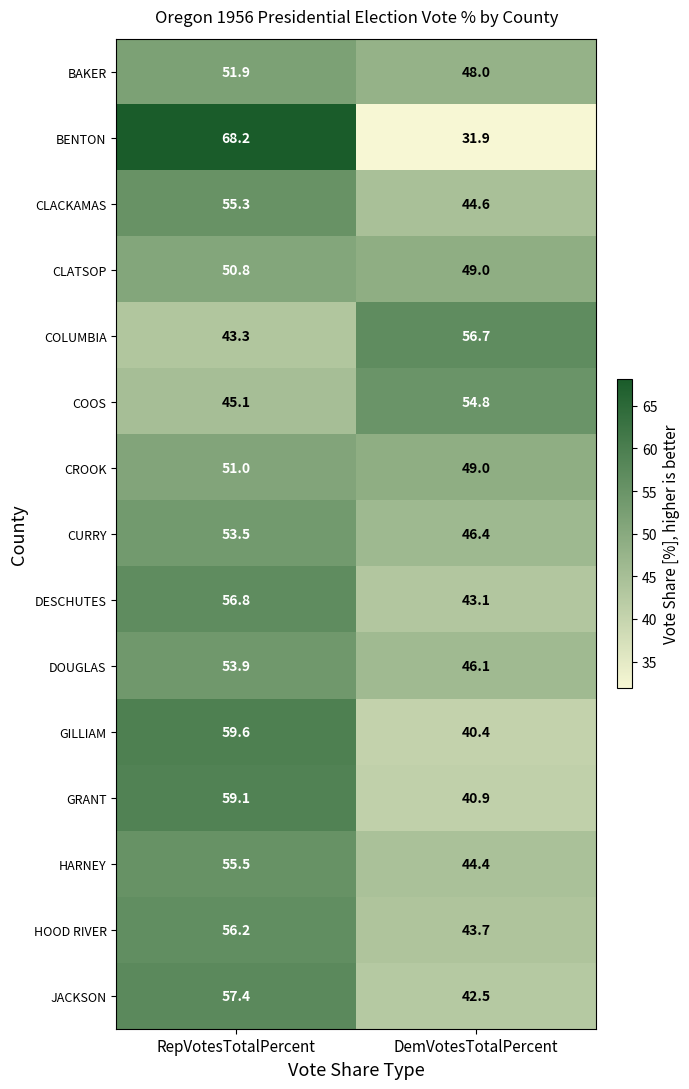

What is the greatest value displayed?

68.2